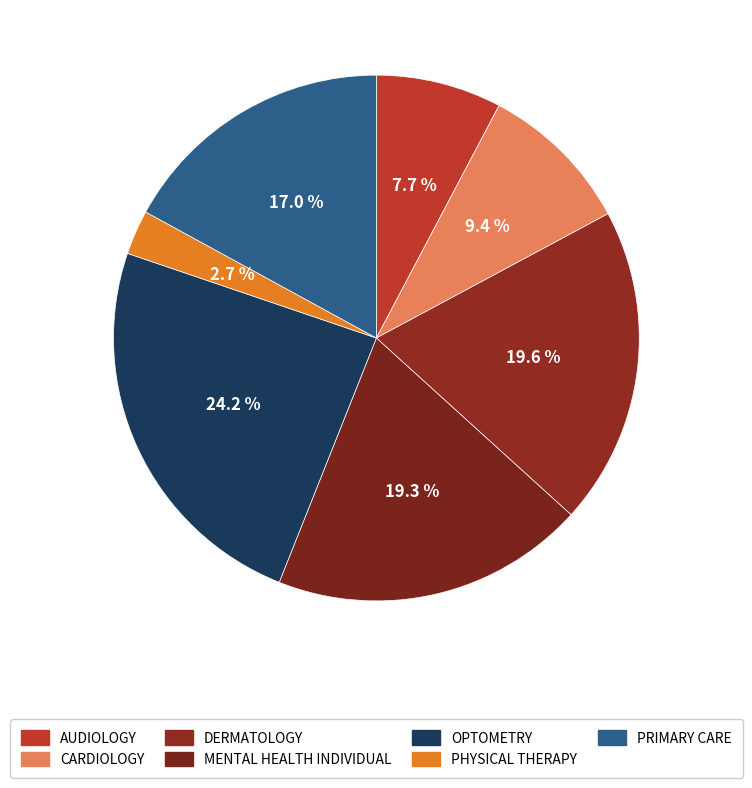

Between PRIMARY CARE and OPTOMETRY, which is larger?

OPTOMETRY